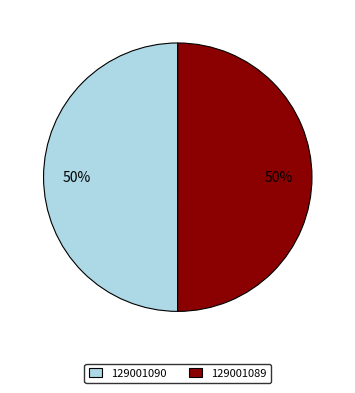

What is the ratio of the value at 129001090 to the value at 129001089?

1.0